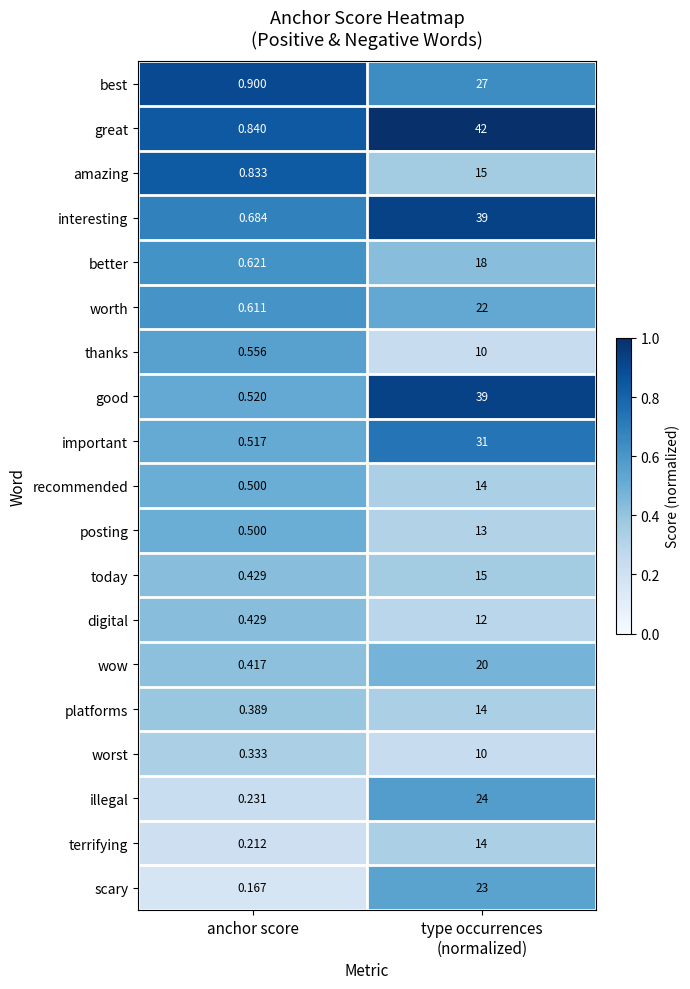

Which series has the widest spread of values?

great